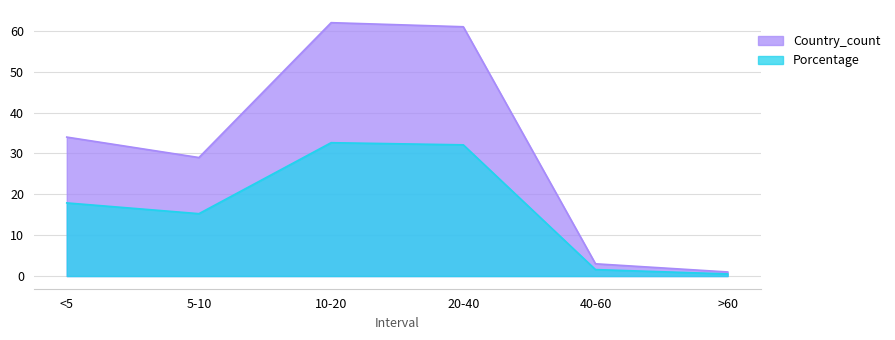

True or false: Country_count and Porcentage intersect in this chart.

False